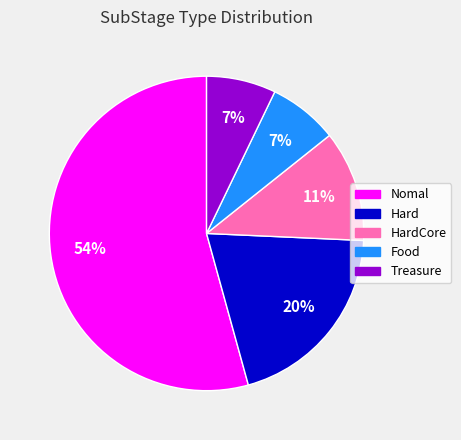

Is there any slice that represents more than half of the pie?

Yes